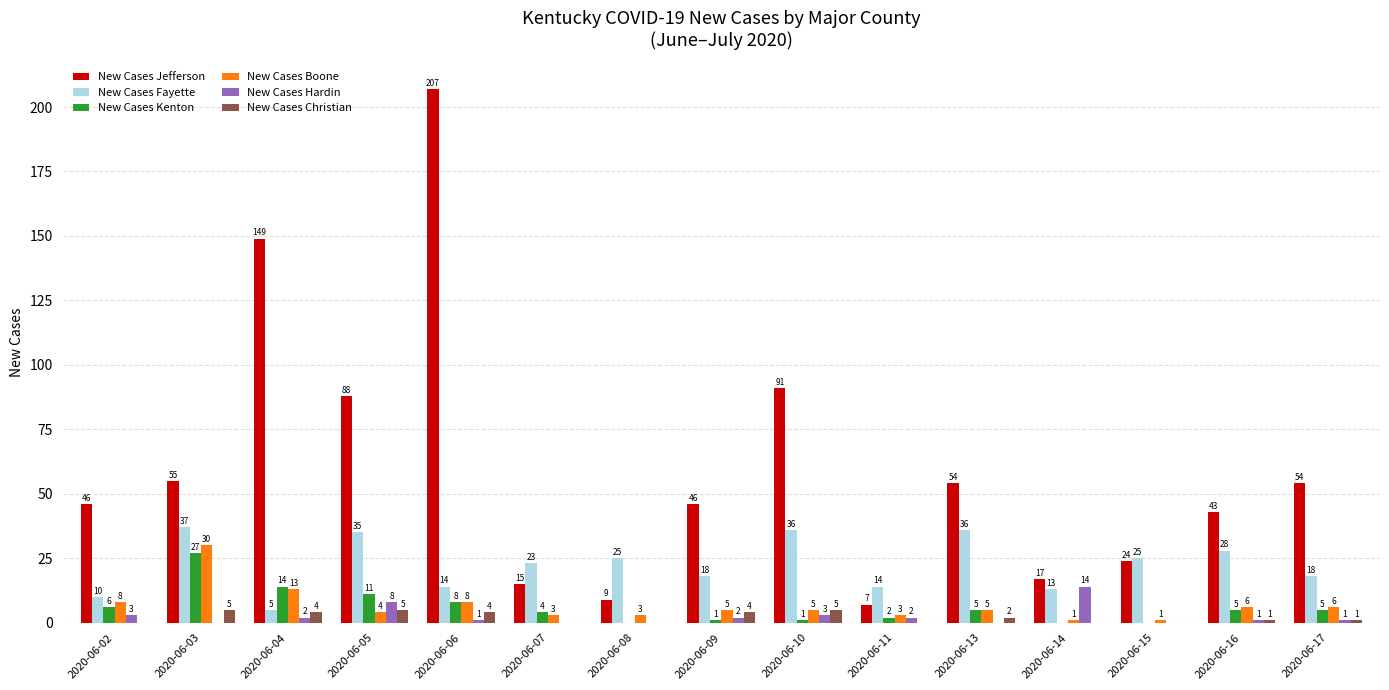

Reading left to right, extract all data points from this chart.

New Cases Jefferson: 46	55	149	88	207	15	9	46	91	7	54	17	24	43	54
New Cases Fayette: 10	37	5	35	14	23	25	18	36	14	36	13	25	28	18
New Cases Kenton: 6	27	14	11	8	4	0	1	1	2	5	0	0	5	5
New Cases Boone: 8	30	13	4	8	3	3	5	5	3	5	1	1	6	6
New Cases Hardin: 3	0	2	8	1	0	0	2	3	2	0	14	0	1	1
New Cases Christian: 0	5	4	5	4	0	0	4	5	0	2	0	0	1	1